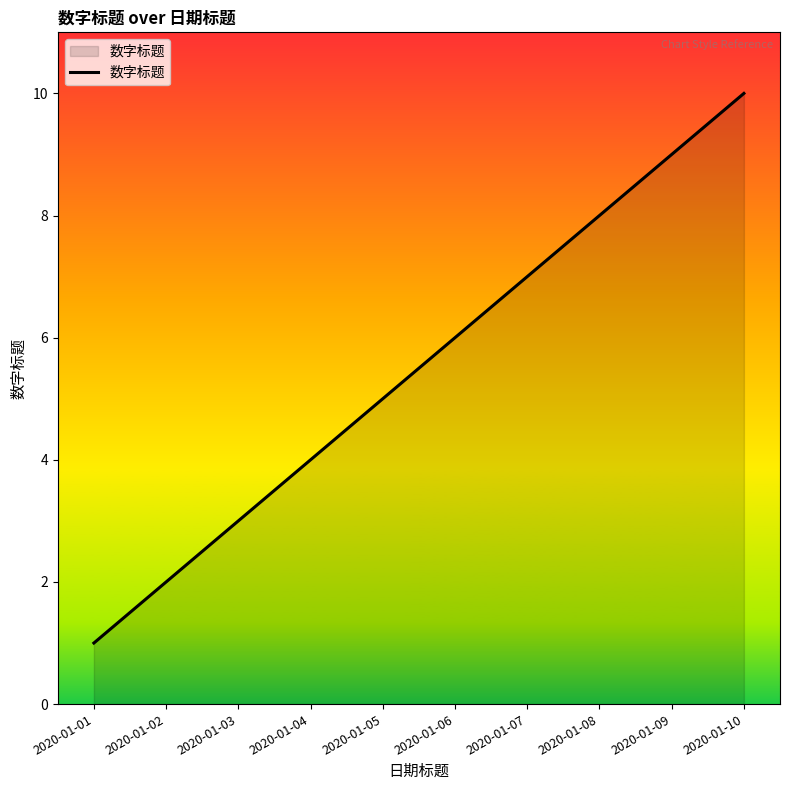

What is the approximate value at 2020-01-09?

9